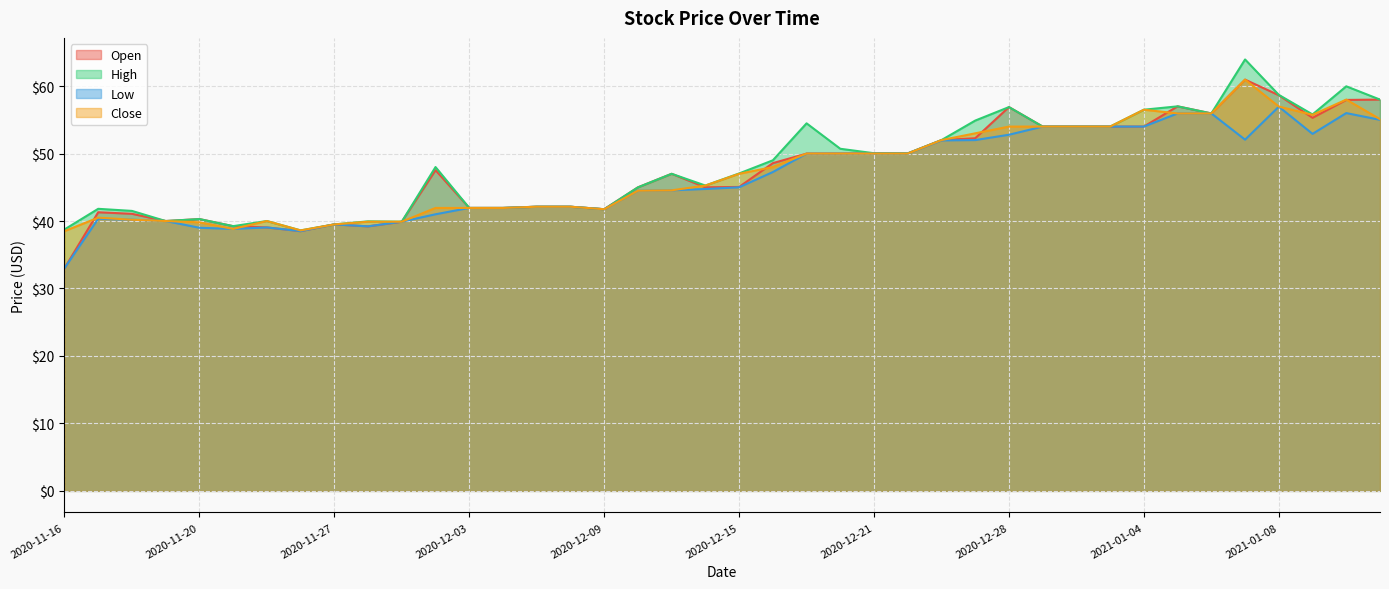

What is the total value across all series at 2020-12-28?

220.6